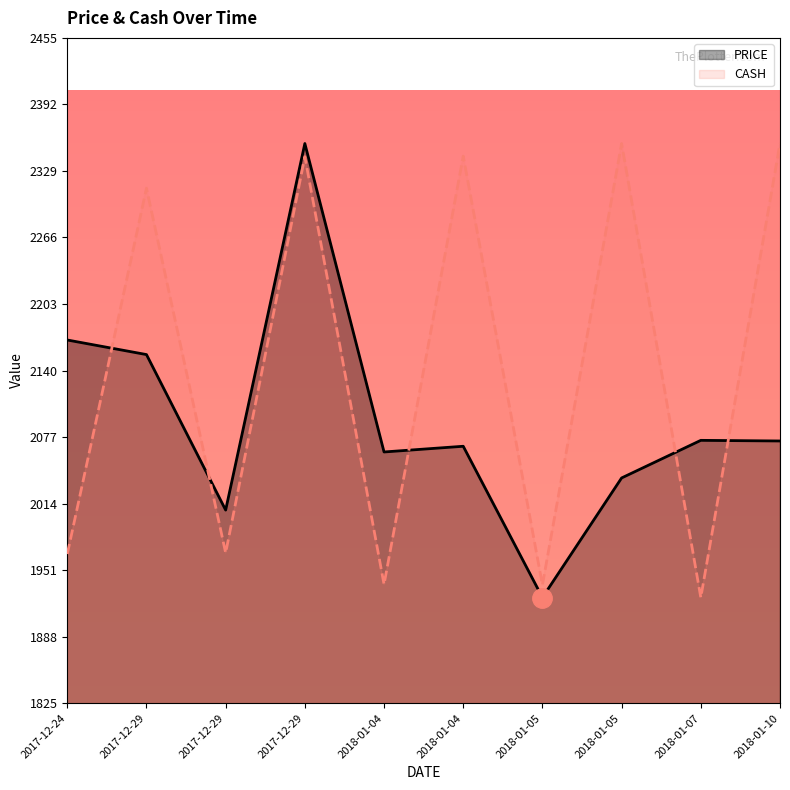

Where is PRICE nearest to the value 2140?

2017-12-29